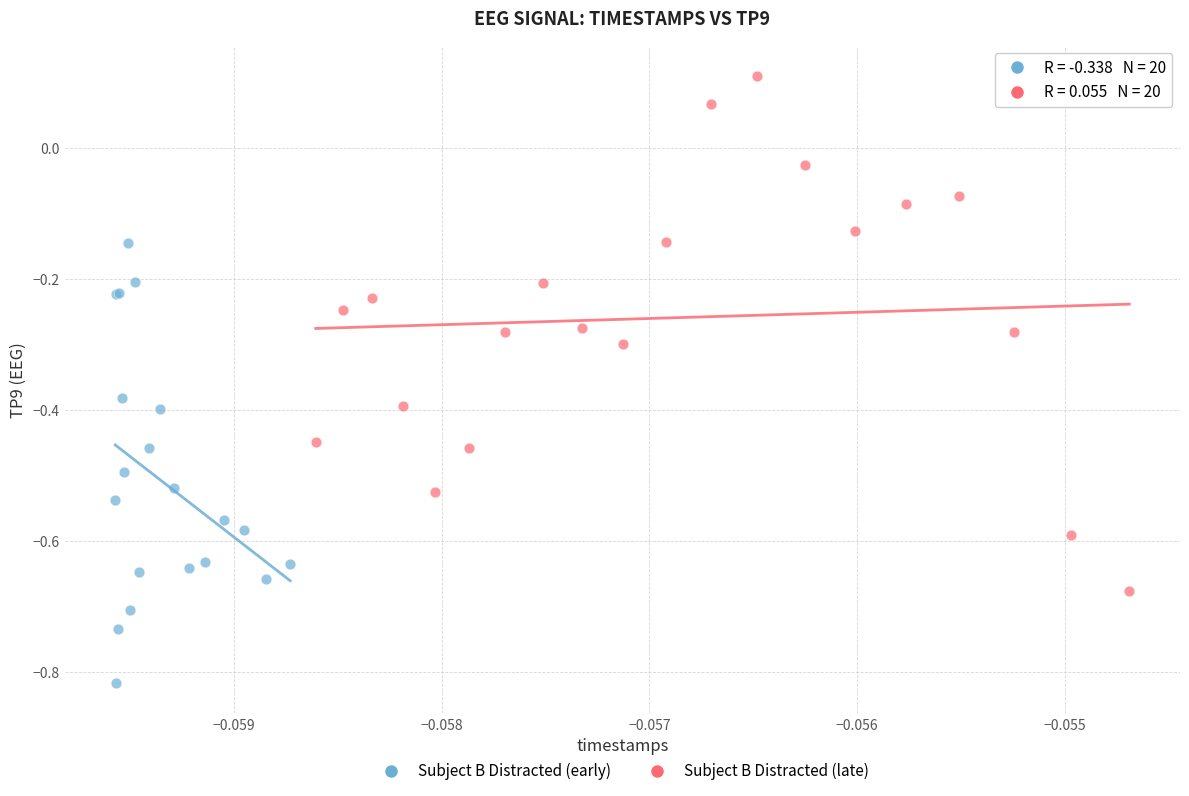

Which series has the largest Y range (max minus min)?

Subject B Distracted (late)